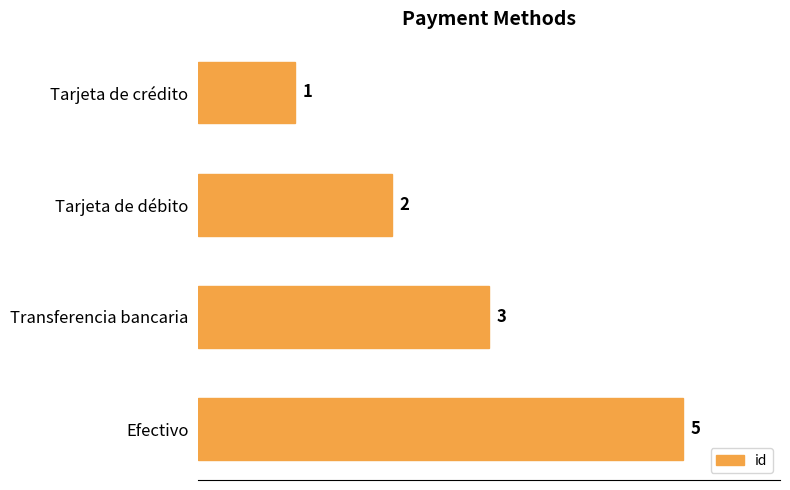

What is the average value?

3